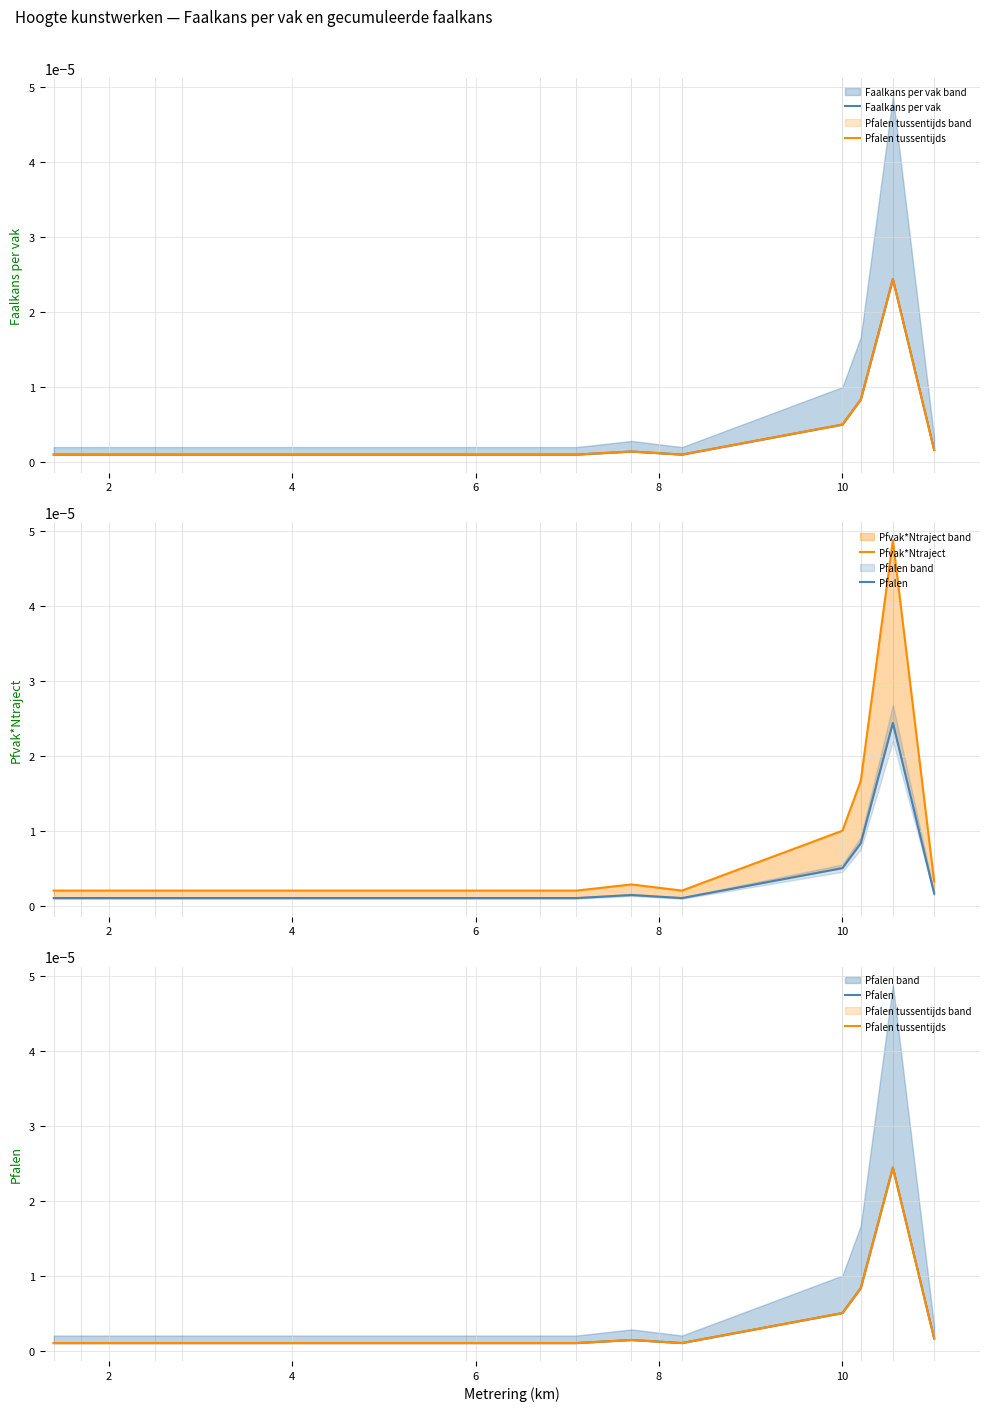

True or false: Faalkans per vak has a value of 0.0 at 0.

False